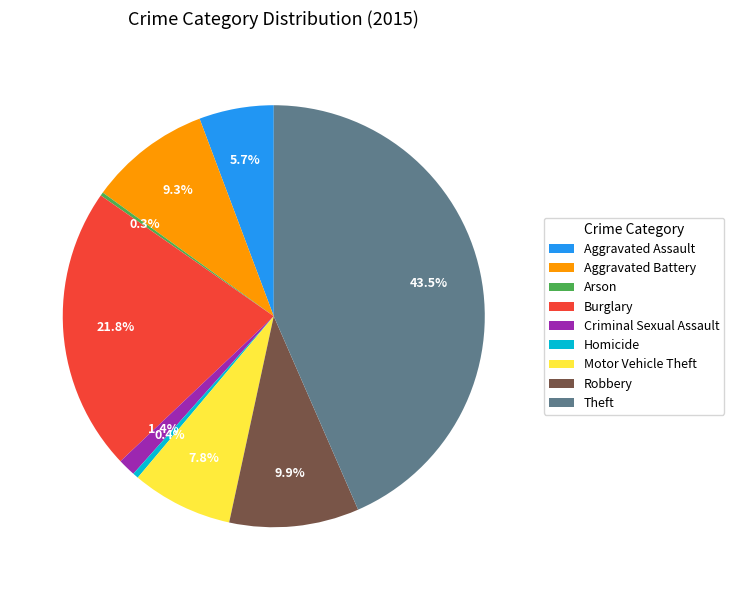

What is the total percentage of Robbery and Burglary?

31.7%